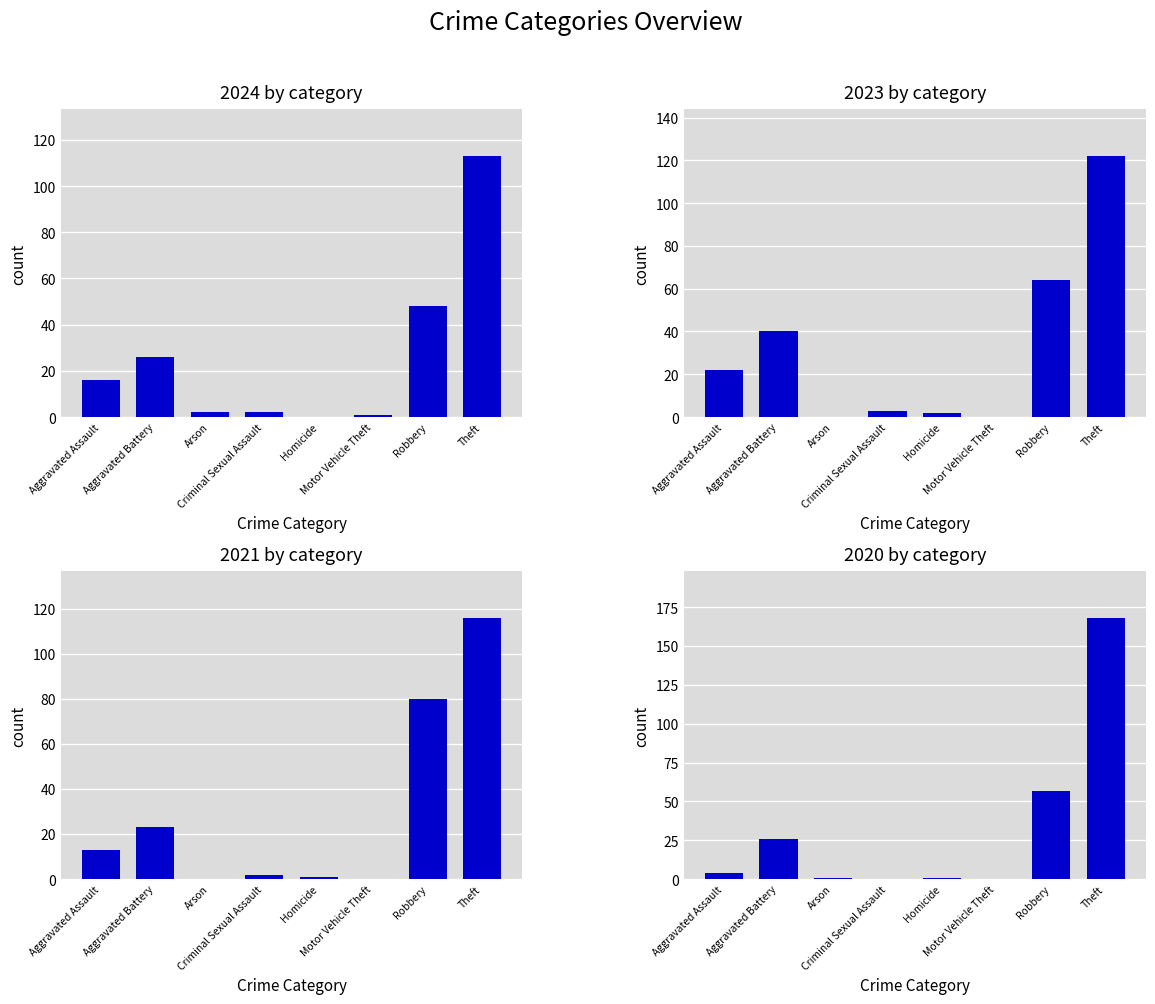

What are all the series names shown in the legend?

2024, 2023, 2021, 2020